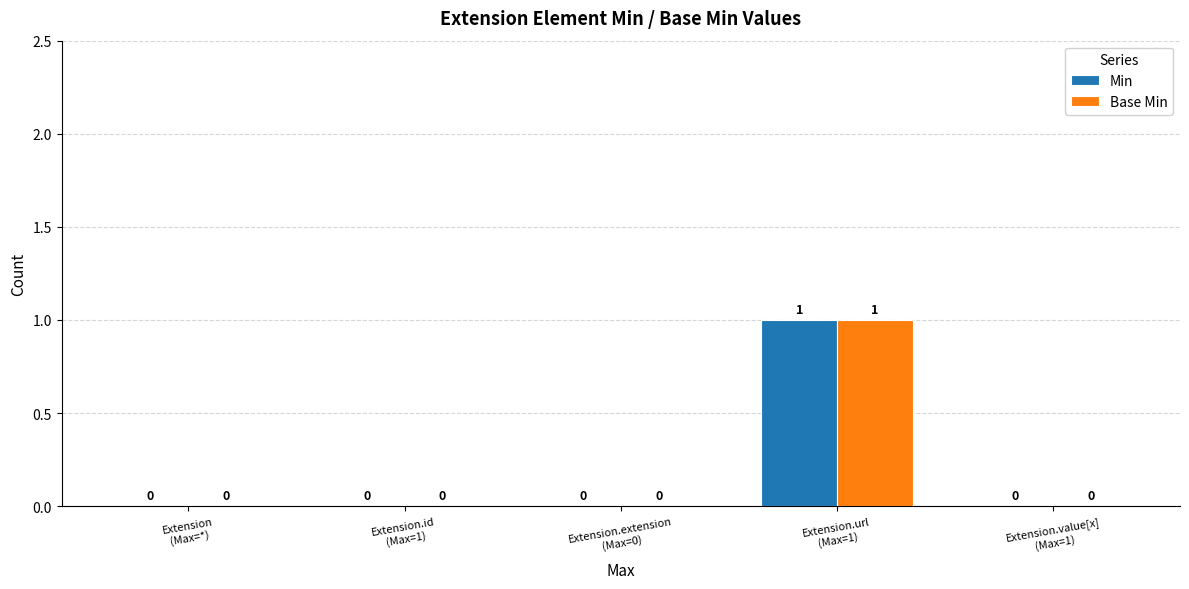

How many groups of bars are there?

5